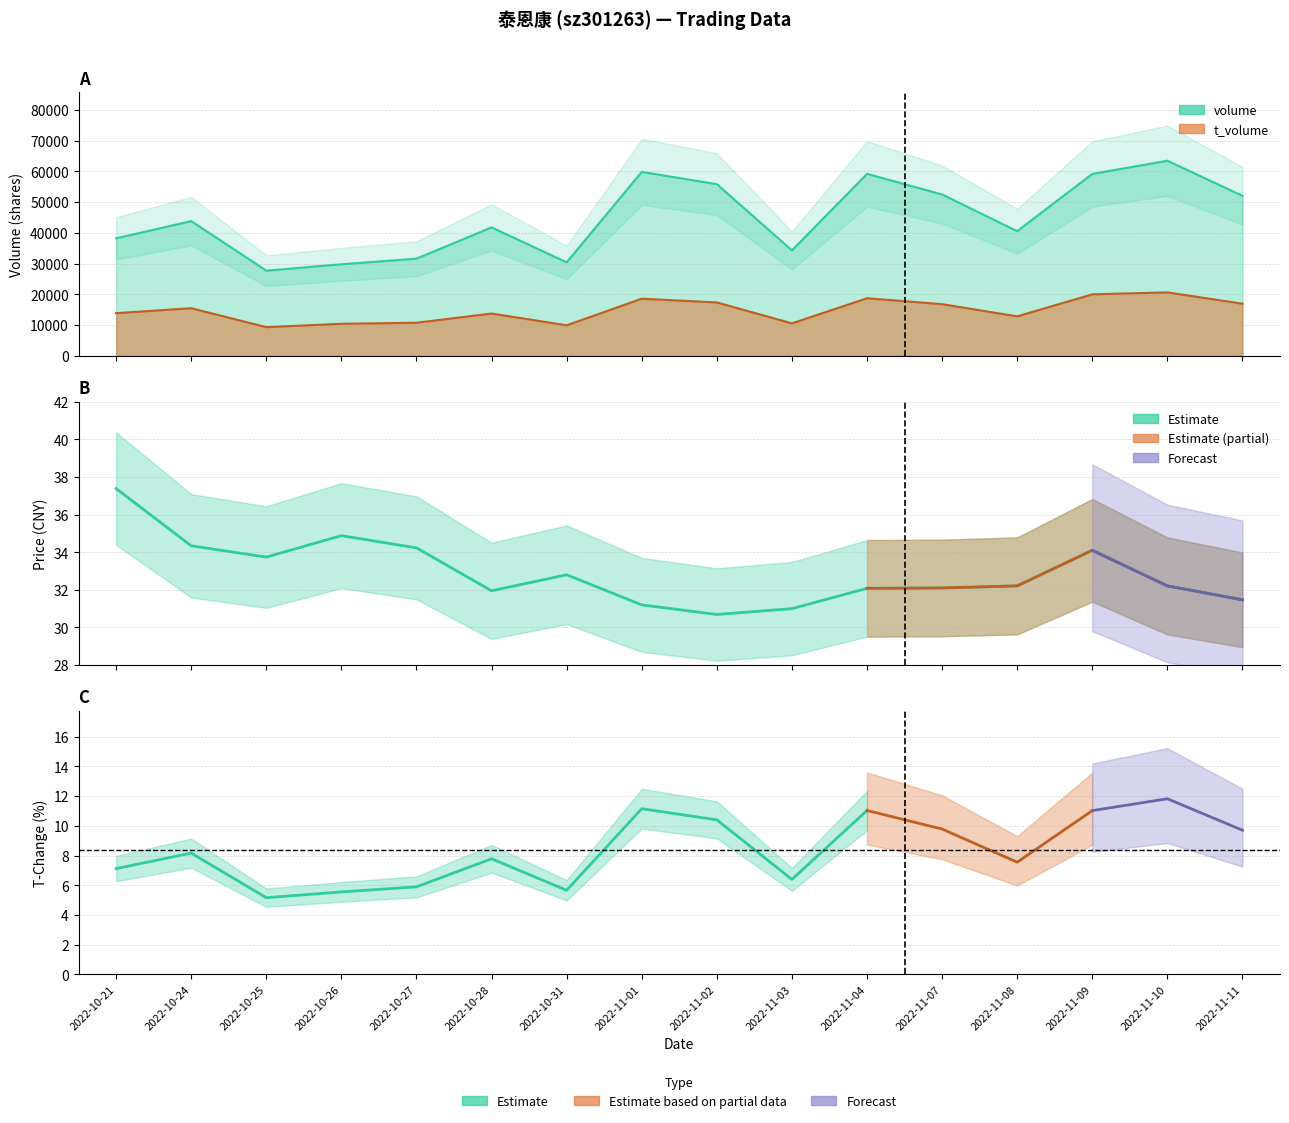

Where is the first local minimum?

2022-10-25